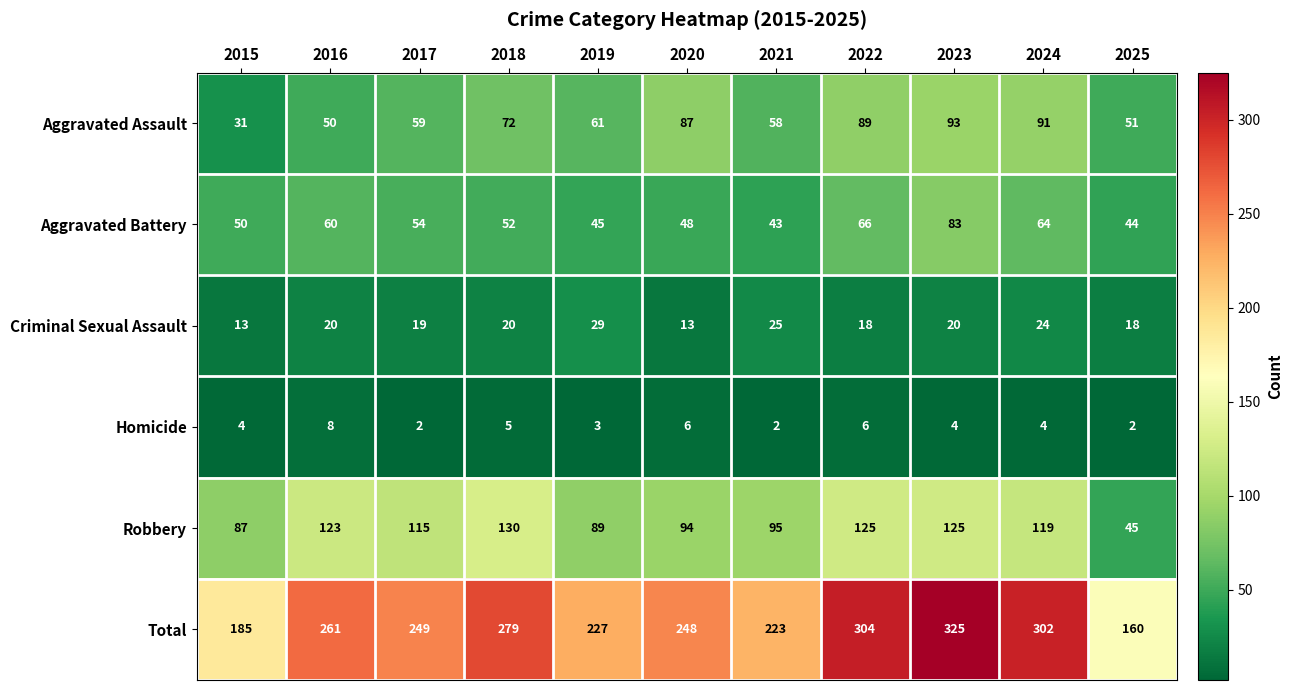

What is the difference between the Total values at 2015 and 2018?

94